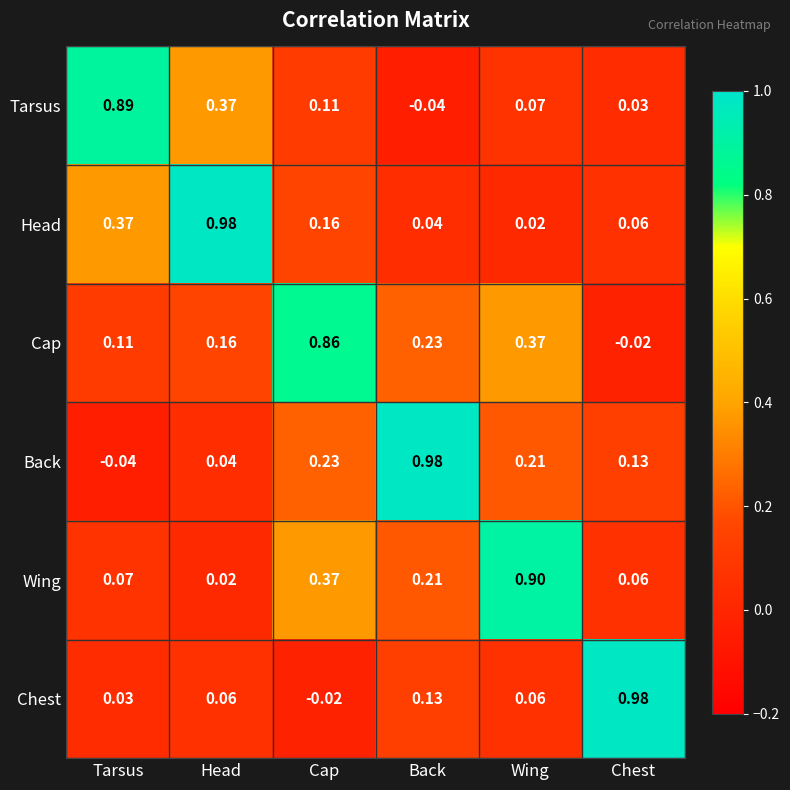

At how many categories does at least one series exceed 0?

6